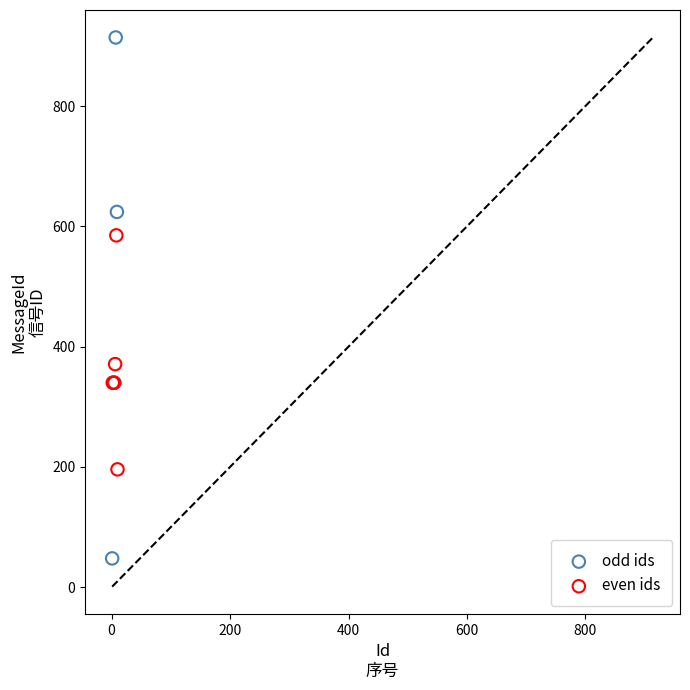

Which series has the largest Y range (max minus min)?

odd ids